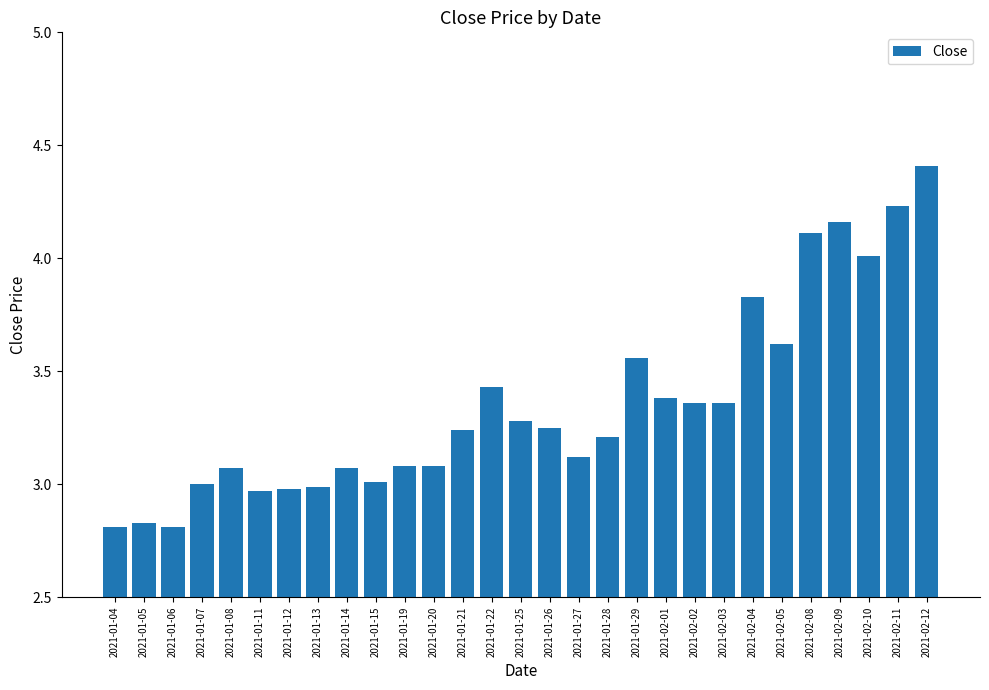

Which category has the highest value across all series?

2021-02-12